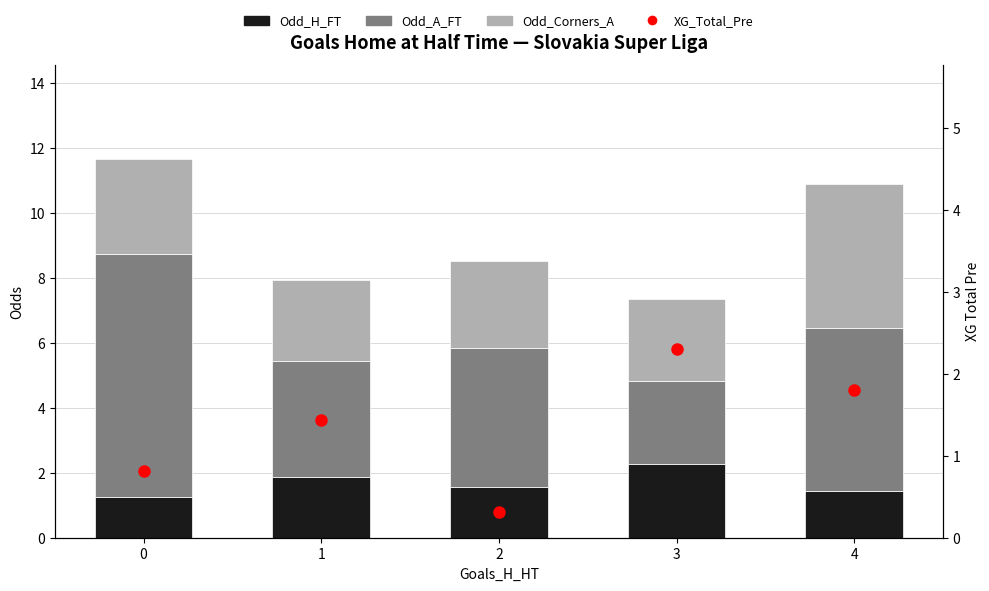

At which category is the sum across all series the highest?

4